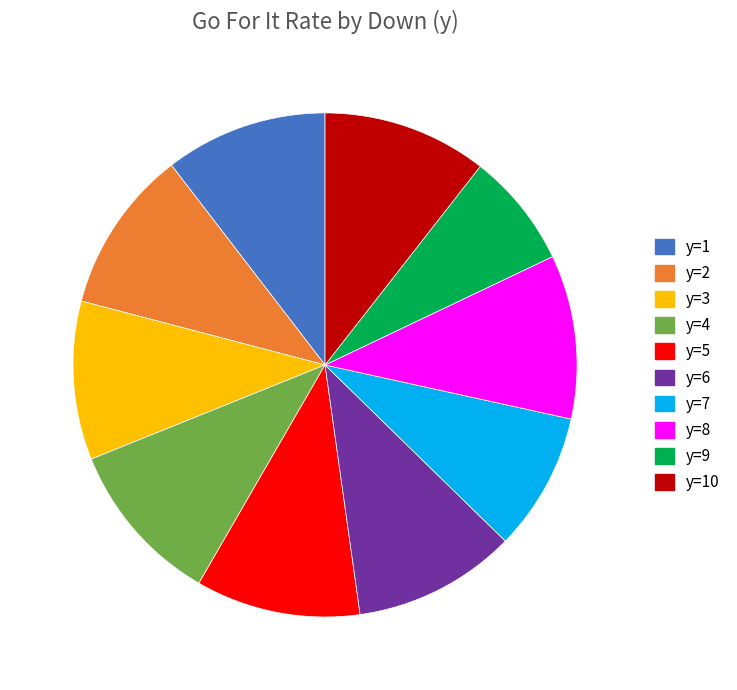

Is there a majority slice in this chart?

No